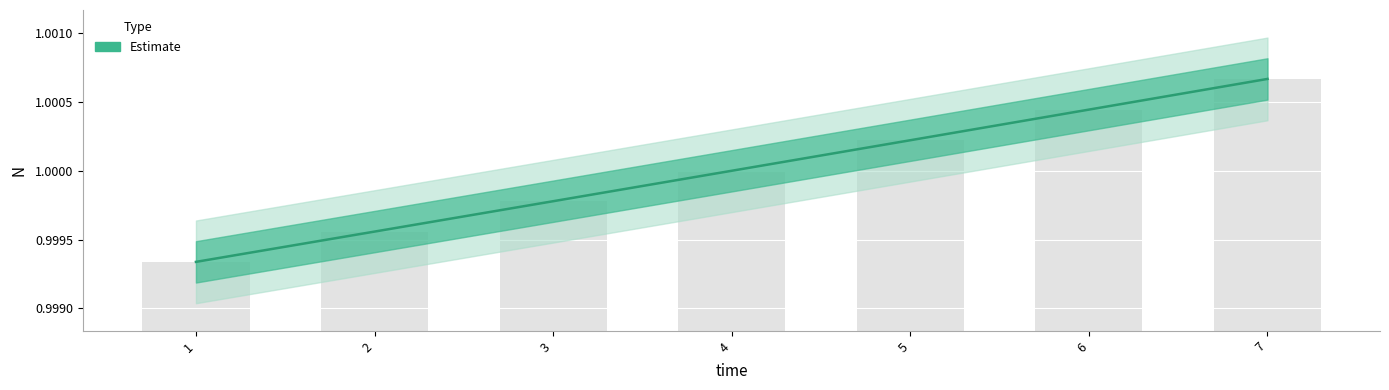

Does the chart contain any negative values?

No